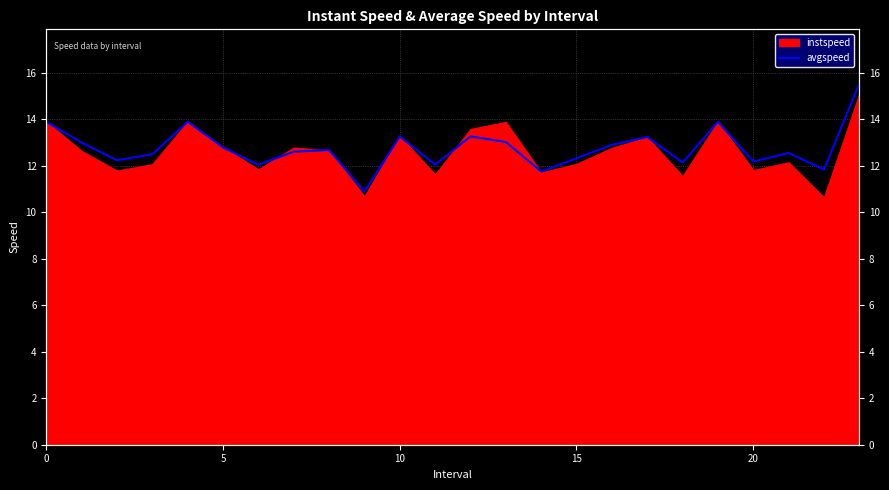

How many data points are less than 12?

3